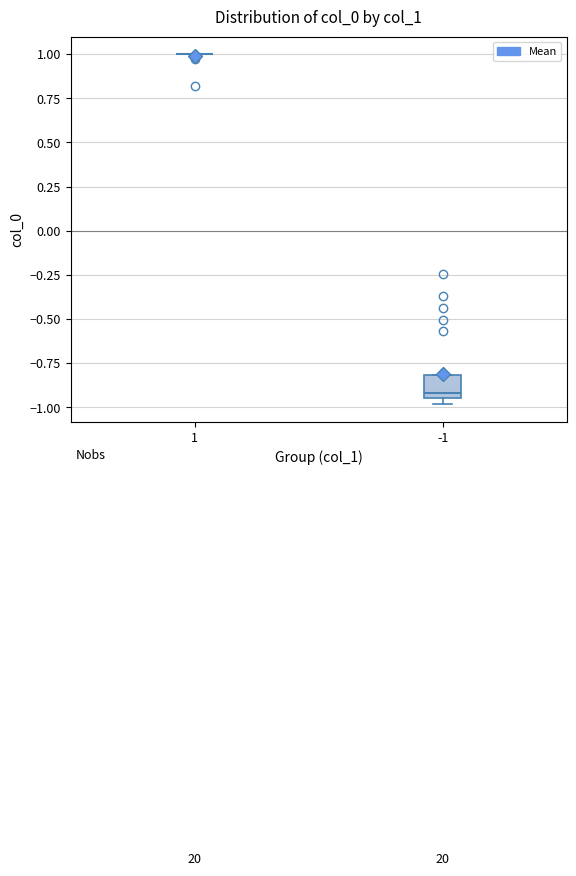

Which box is the tallest, from its lower edge to its upper edge?

-1